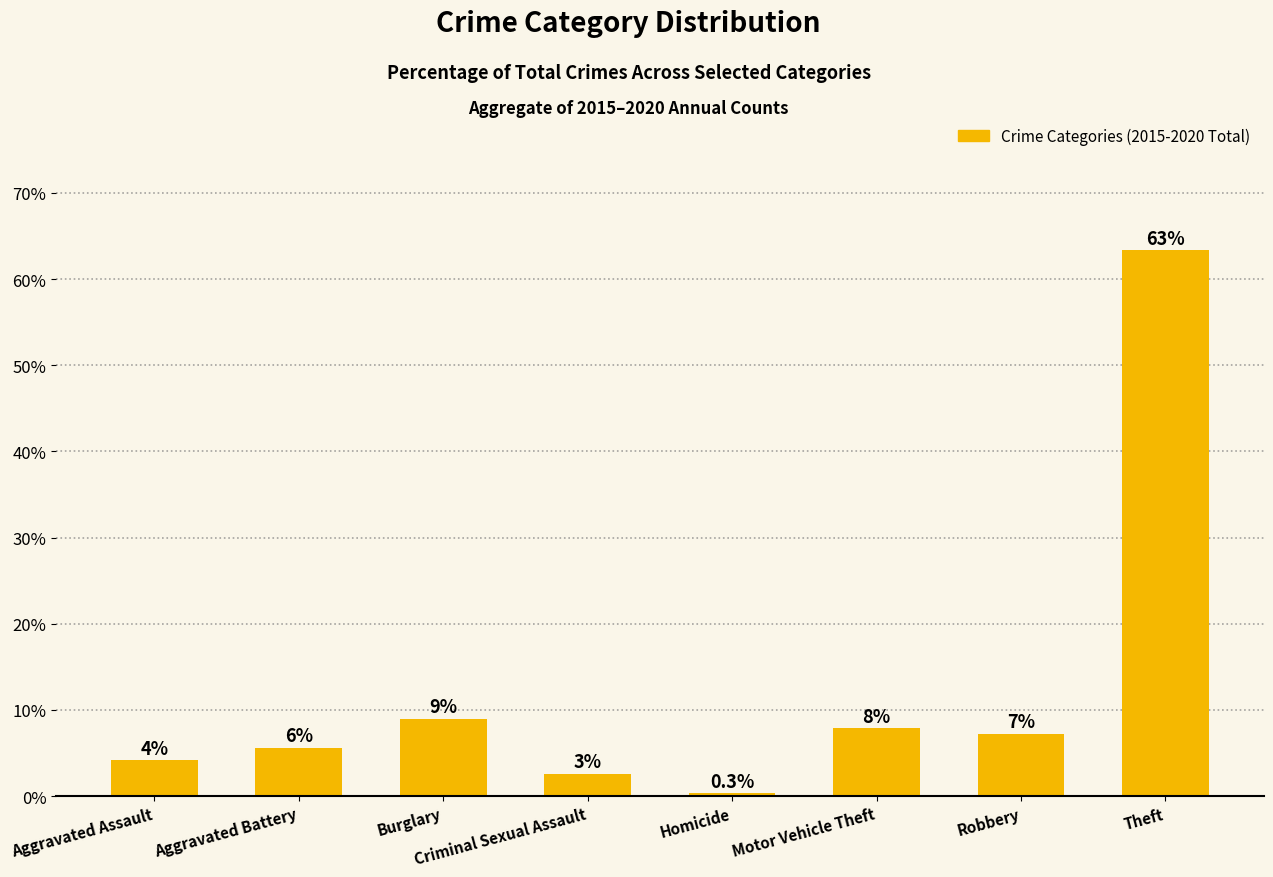

At which category does the chart reach its peak across all series?

Theft